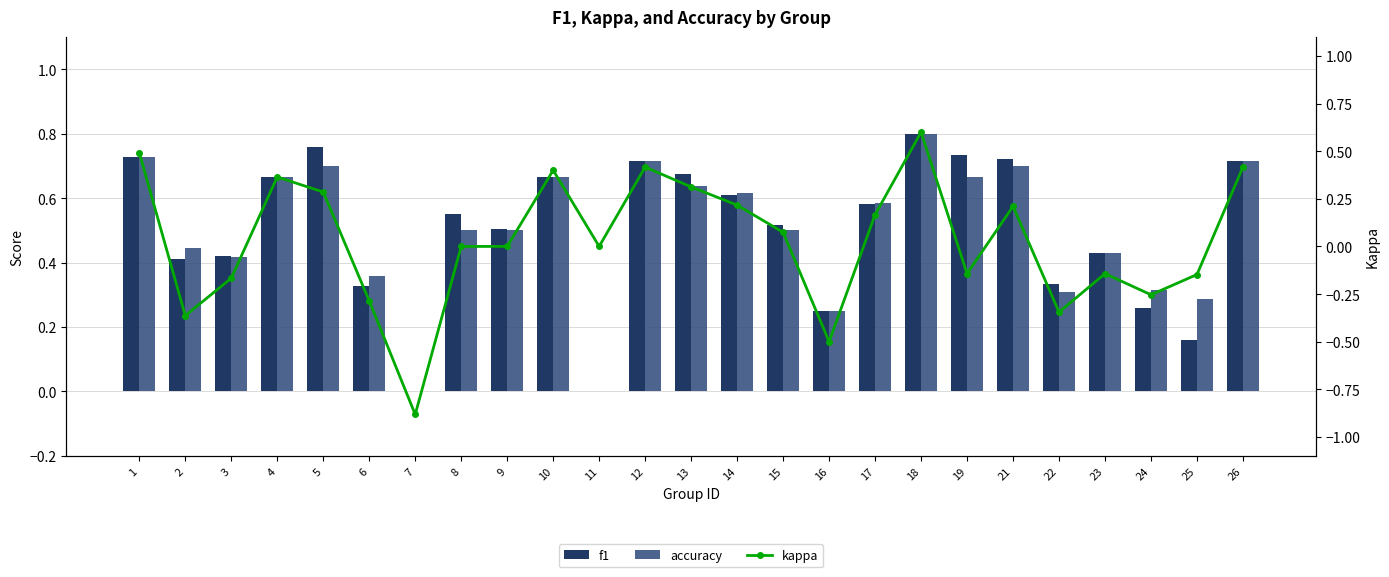

Reading left to right, extract all data points from this chart.

f1: 1=0.7	2=0.4	3=0.4	4=0.7	5=0.8	6=0.3	7=0.0	8=0.5	9=0.5	10=0.7	11=0.0	12=0.7	13=0.7	14=0.6	15=0.5	16=0.2	17=0.6	18=0.8	19=0.7	21=0.7	22=0.3	23=0.4	24=0.3	25=0.2	26=0.7
accuracy: 1=0.7	2=0.4	3=0.4	4=0.7	5=0.7	6=0.4	7=0.0	8=0.5	9=0.5	10=0.7	11=0.0	12=0.7	13=0.6	14=0.6	15=0.5	16=0.2	17=0.6	18=0.8	19=0.7	21=0.7	22=0.3	23=0.4	24=0.3	25=0.3	26=0.7
kappa: 1=0.5	2=-0.4	3=-0.2	4=0.4	5=0.3	6=-0.3	7=-0.9	8=0.0	9=0.0	10=0.4	11=0.0	12=0.4	13=0.3	14=0.2	15=0.1	16=-0.5	17=0.2	18=0.6	19=-0.1	21=0.2	22=-0.3	23=-0.1	24=-0.3	25=-0.1	26=0.4